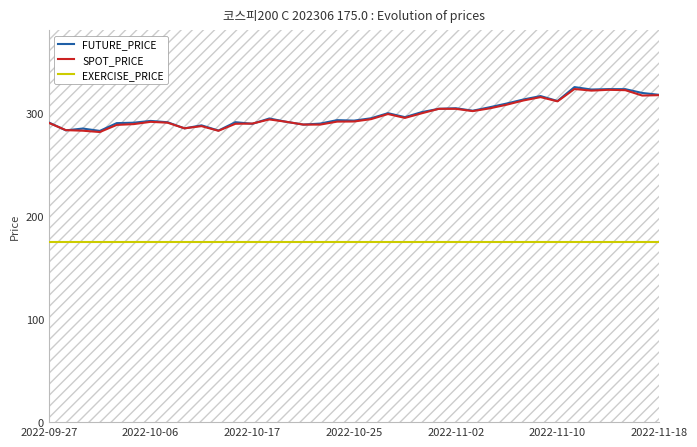

True or false: EXERCISE_PRICE has more than 0 points higher than both neighbors.

False